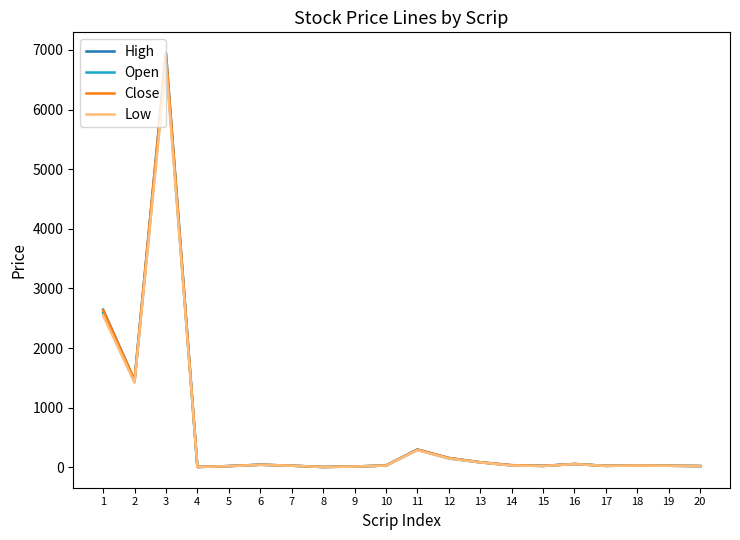

How many lines are shown in the chart?

4